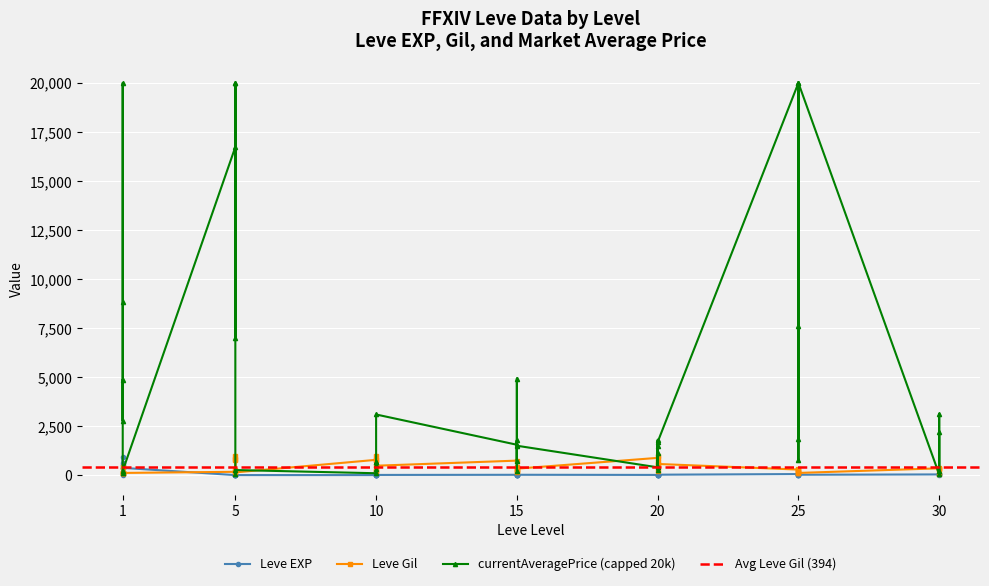

Where is the first local minimum for Leve EXP?

1